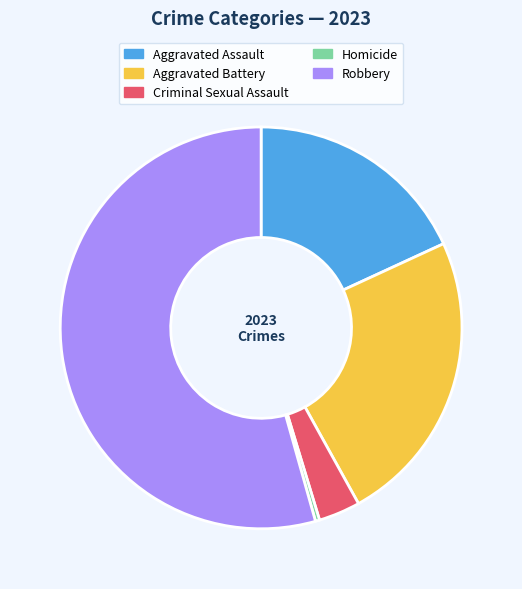

Rank the categories by value from lowest to highest.

Homicide, Criminal Sexual Assault, Aggravated Assault, Aggravated Battery, Robbery